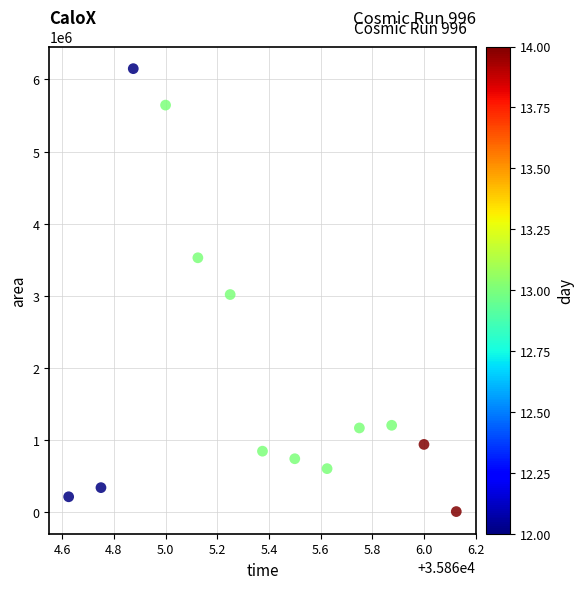

What is the range of Y values (max minus min)?

6150625